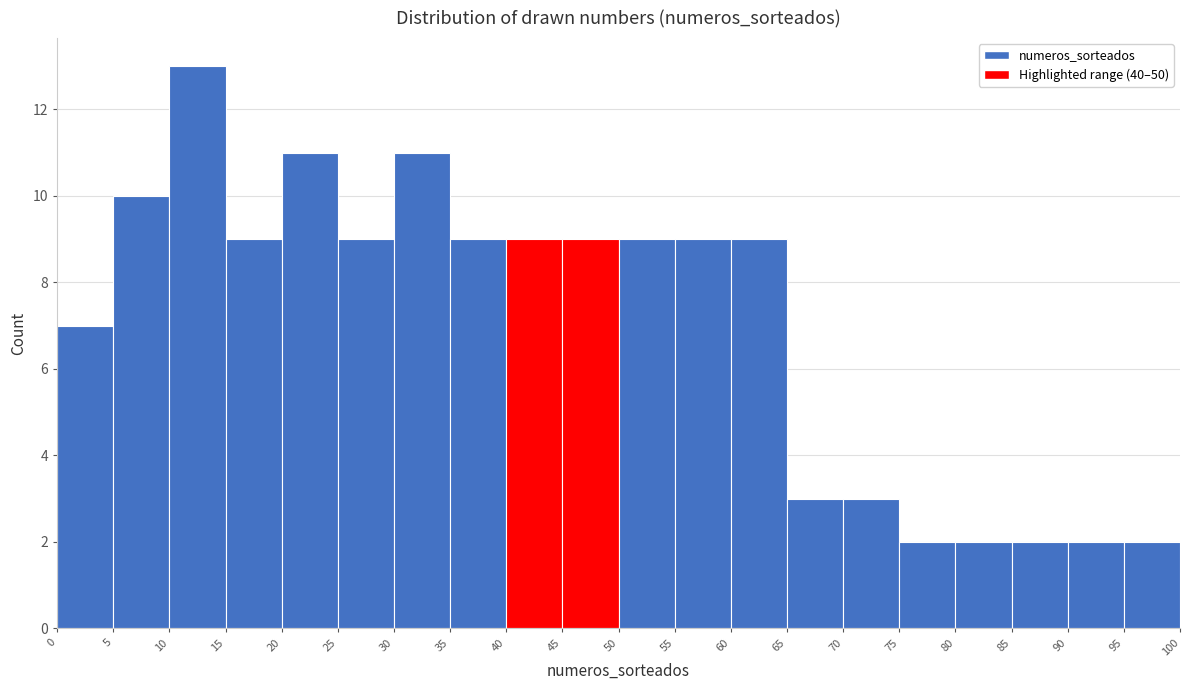

Over which range of the x-axis is the bar tallest?

10 to 15